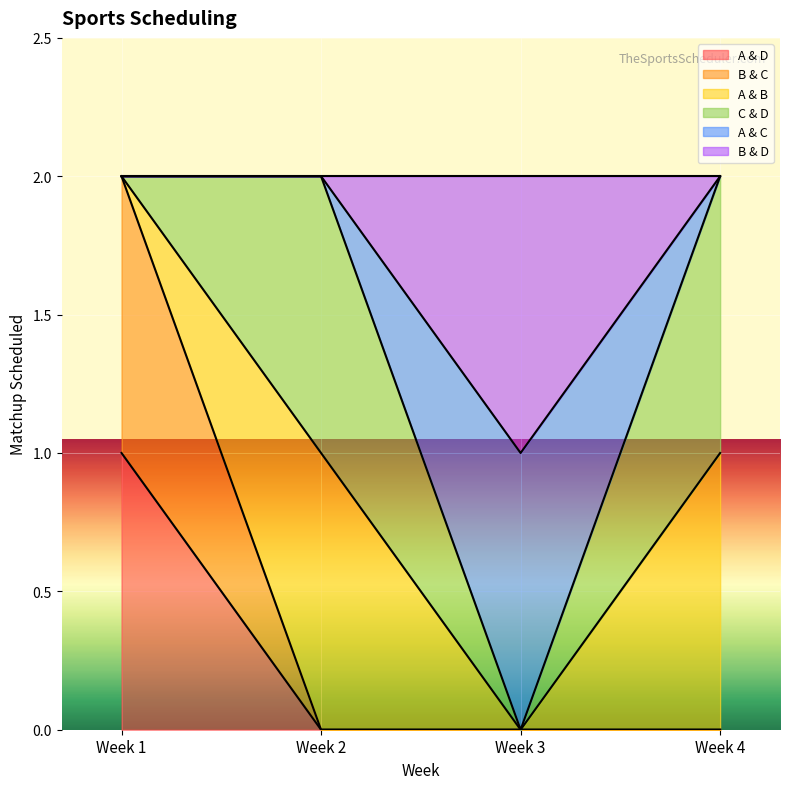

True or false: B & D has more than 2 points higher than both neighbors.

False